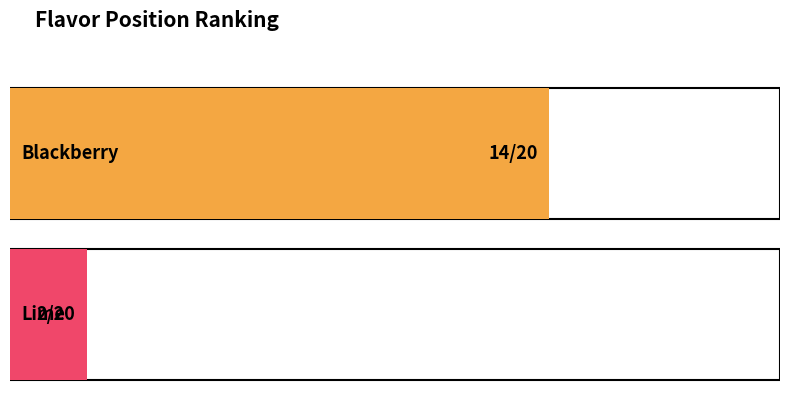

What is the greatest value displayed?

14